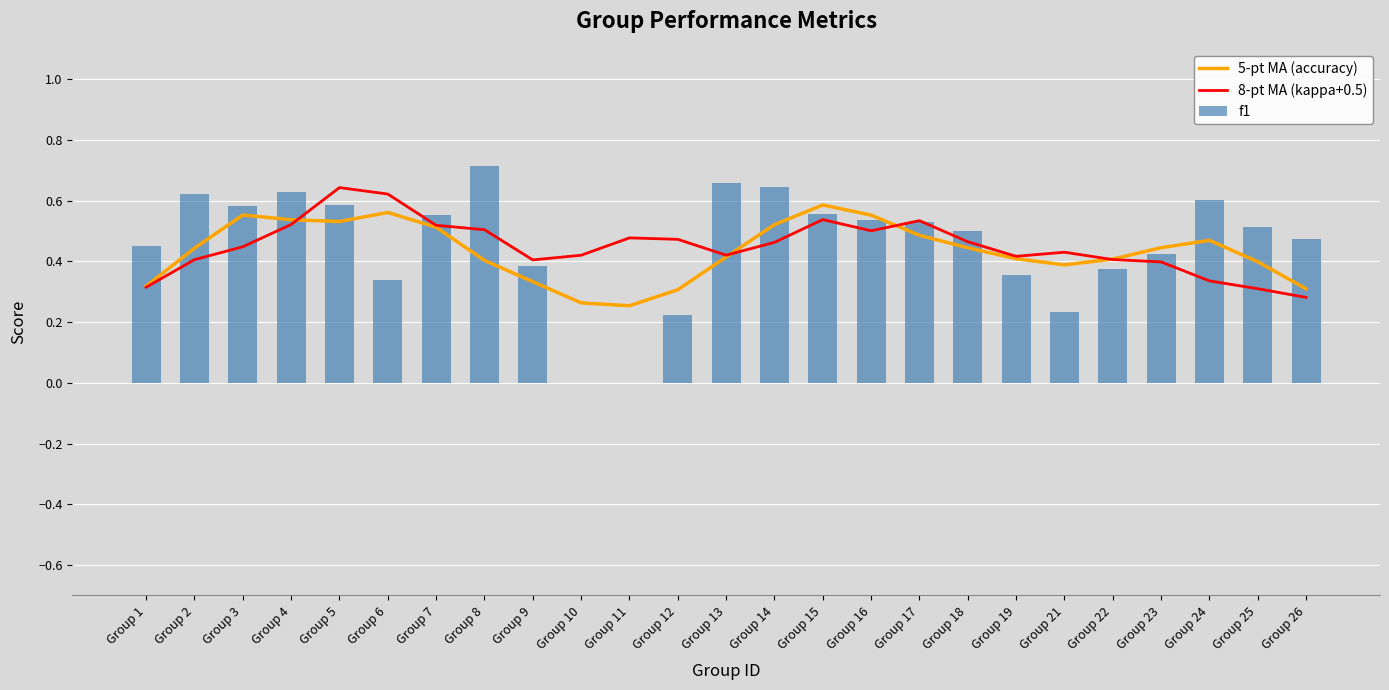

The f1 series shows 0.7 at Group 23. True or false?

False